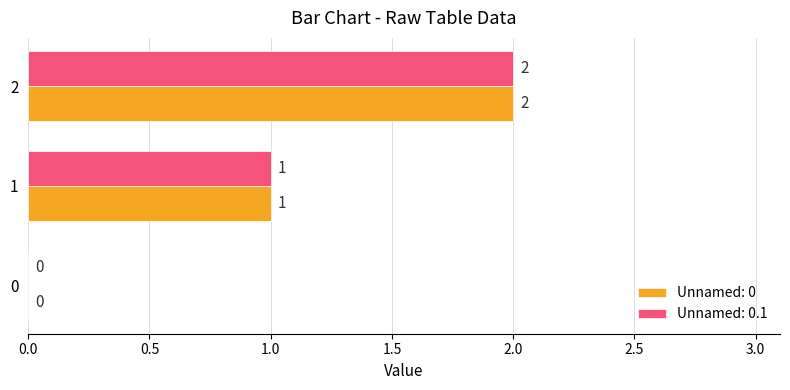

How many Unnamed: 0 values are between 0 and 2?

3